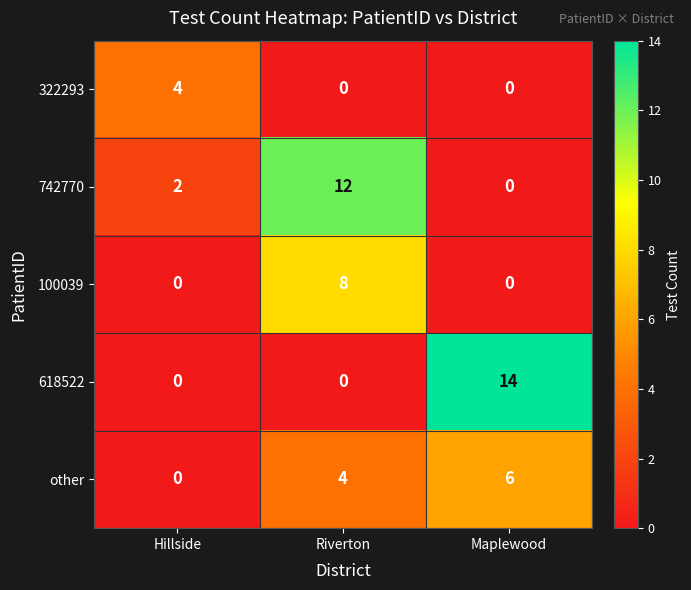

At which label does 742770 reach its minimum?

Maplewood